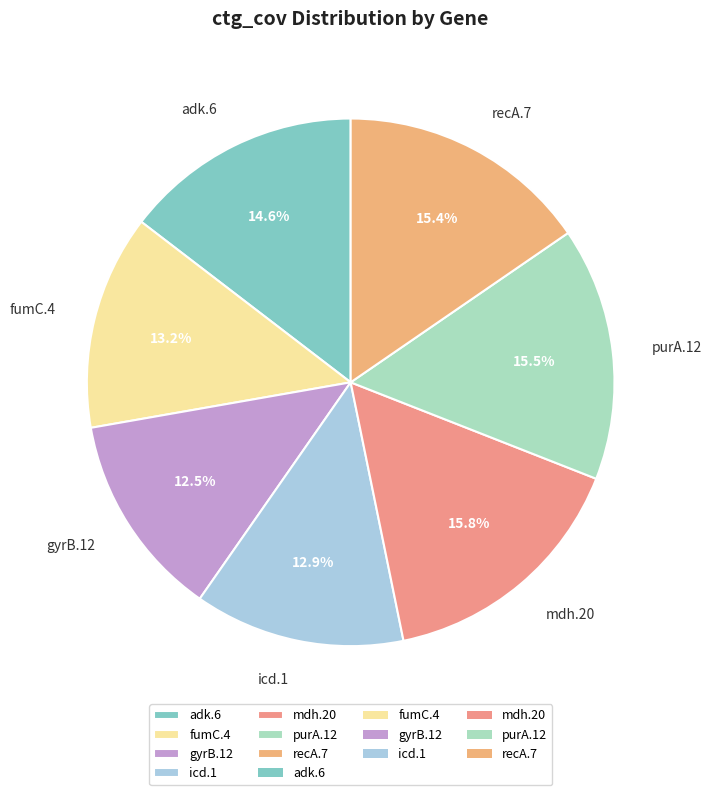

Combined, do purA.12 and adk.6 account for over 50%?

No